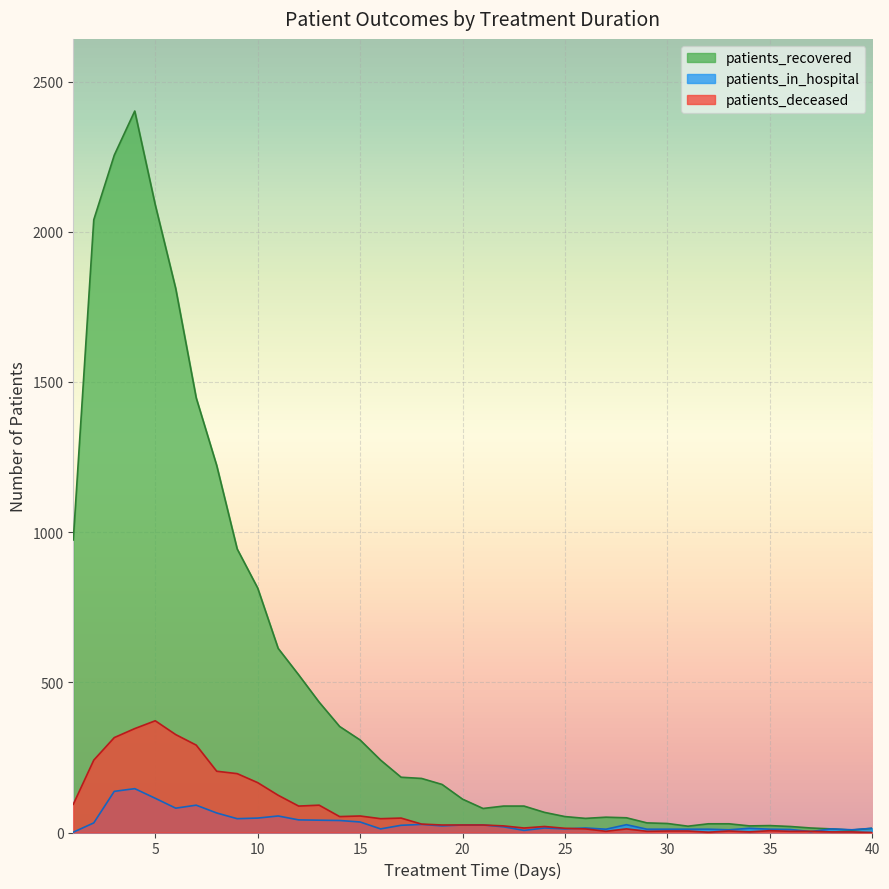

At how many categories does at least one series exceed 962?

8